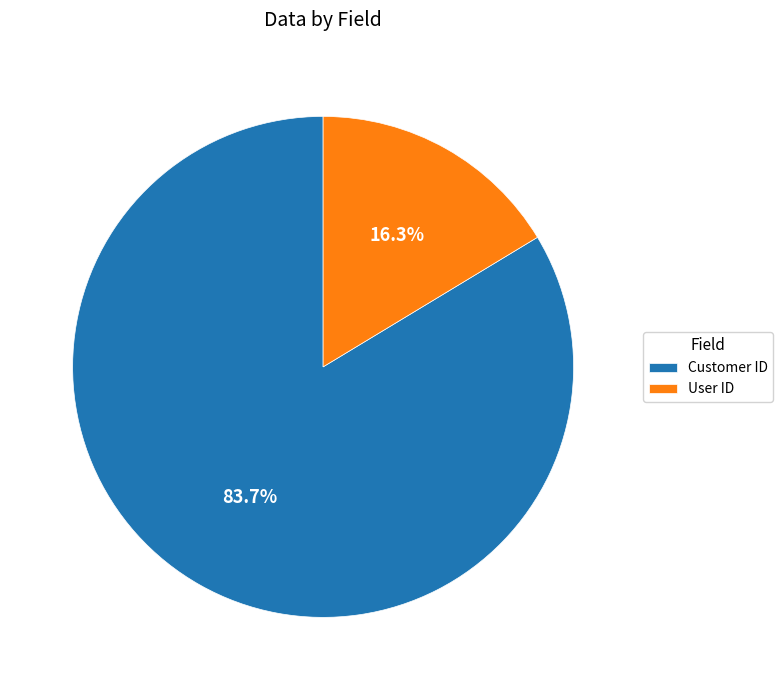

Rank the categories by value from highest to lowest.

Customer ID, User ID